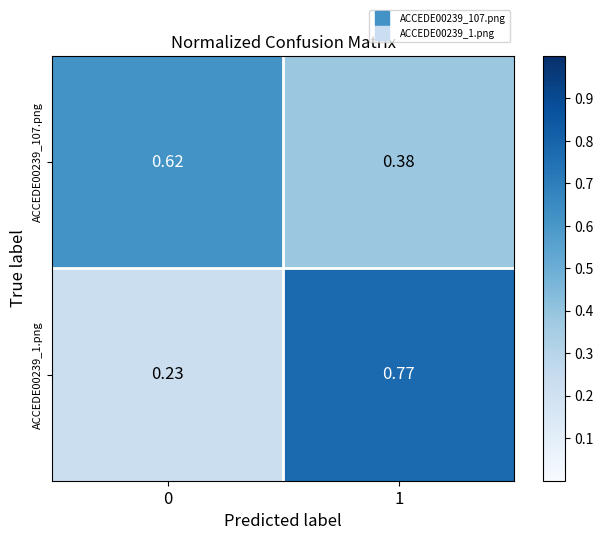

List the series in order of their peak value, highest first.

ACCEDE00239_1.png, ACCEDE00239_107.png